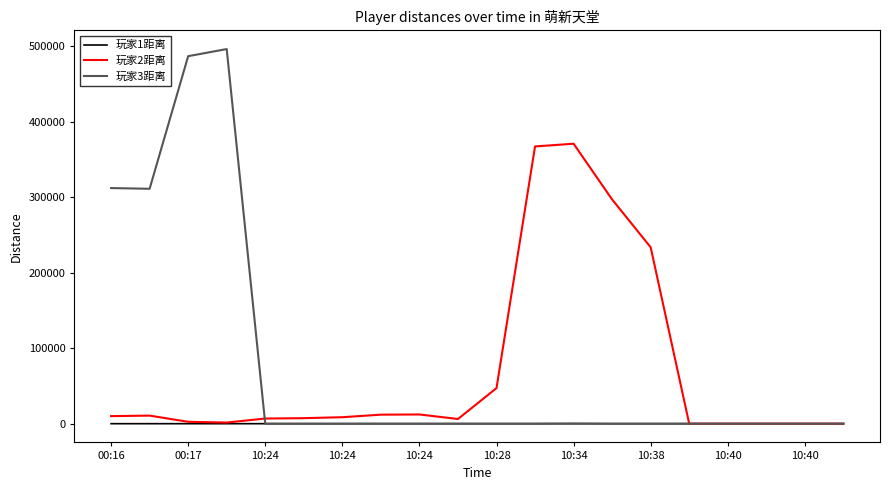

What is the difference between the maximum and minimum values in the 玩家1距离 series?

190